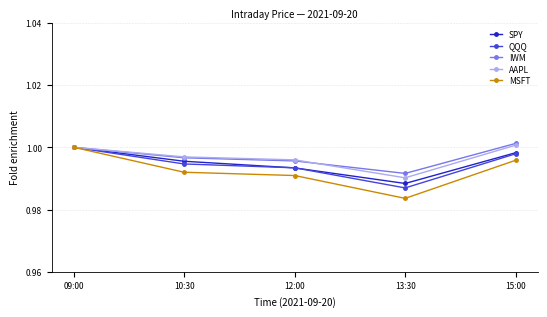

What is the total value across all series at 15:00?

5.0